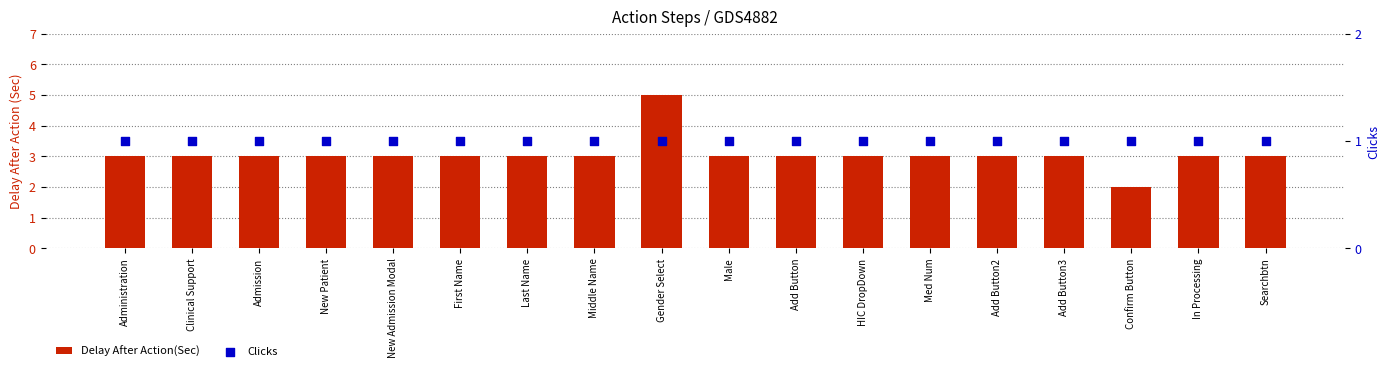

At which category is the sum across all series the highest?

Gender Select